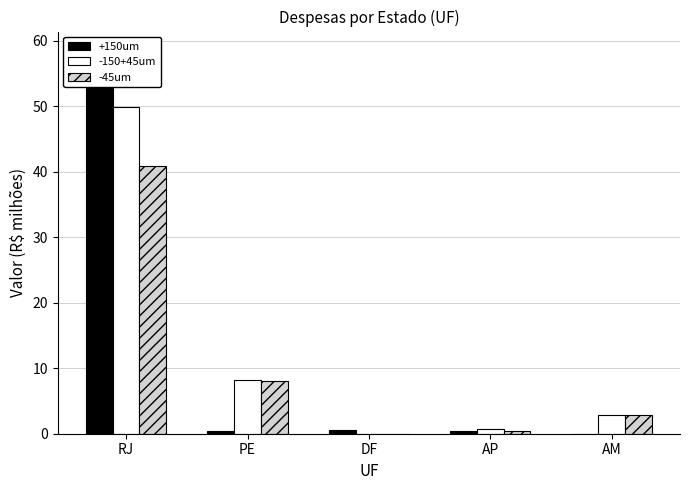

Which category has the highest value in the -45um series?

RJ